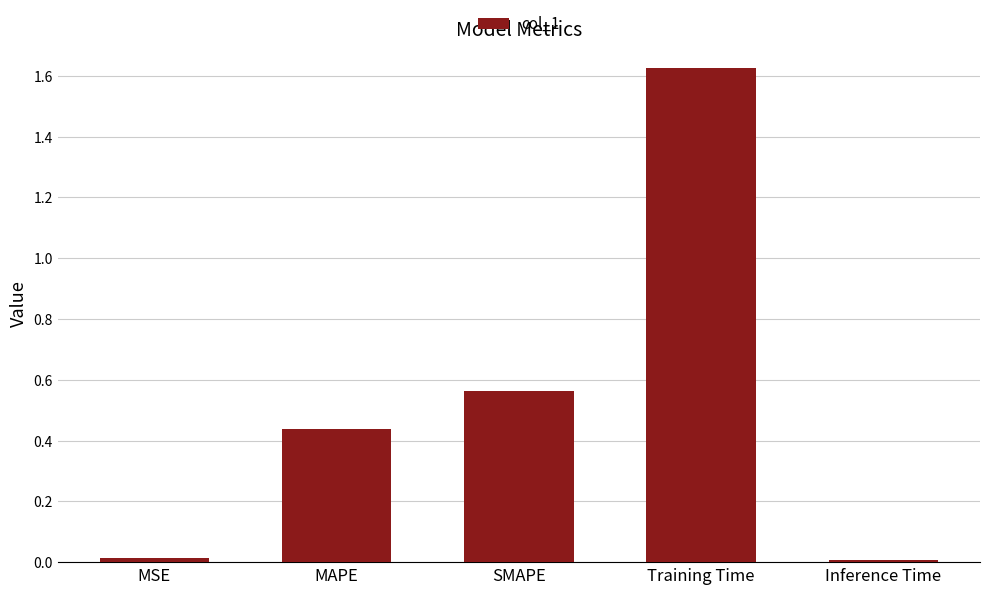

What is the difference between the second highest and second lowest values?

0.5